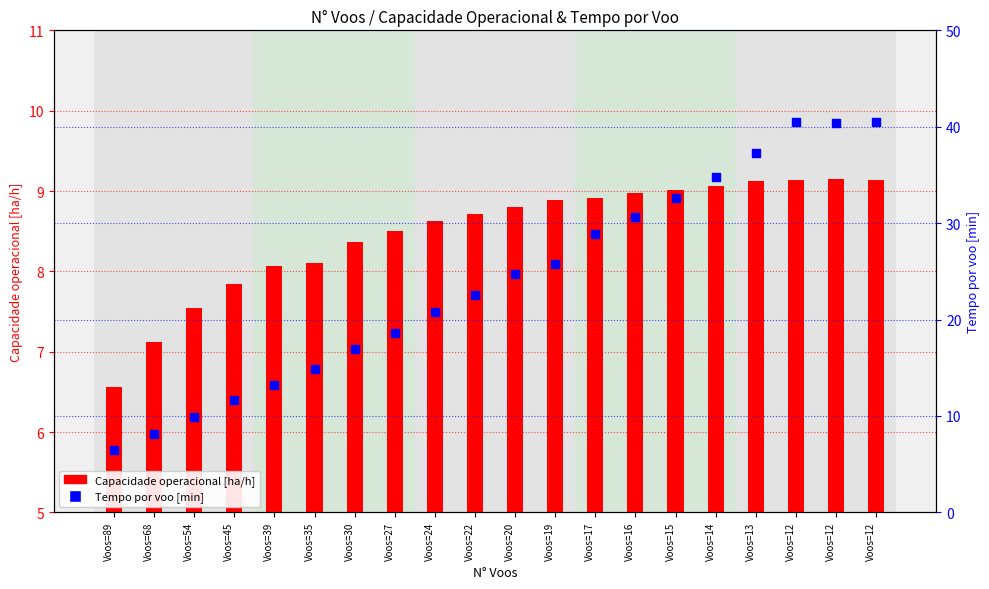

Which series contains the highest Y value?

Tempo por voo [min]